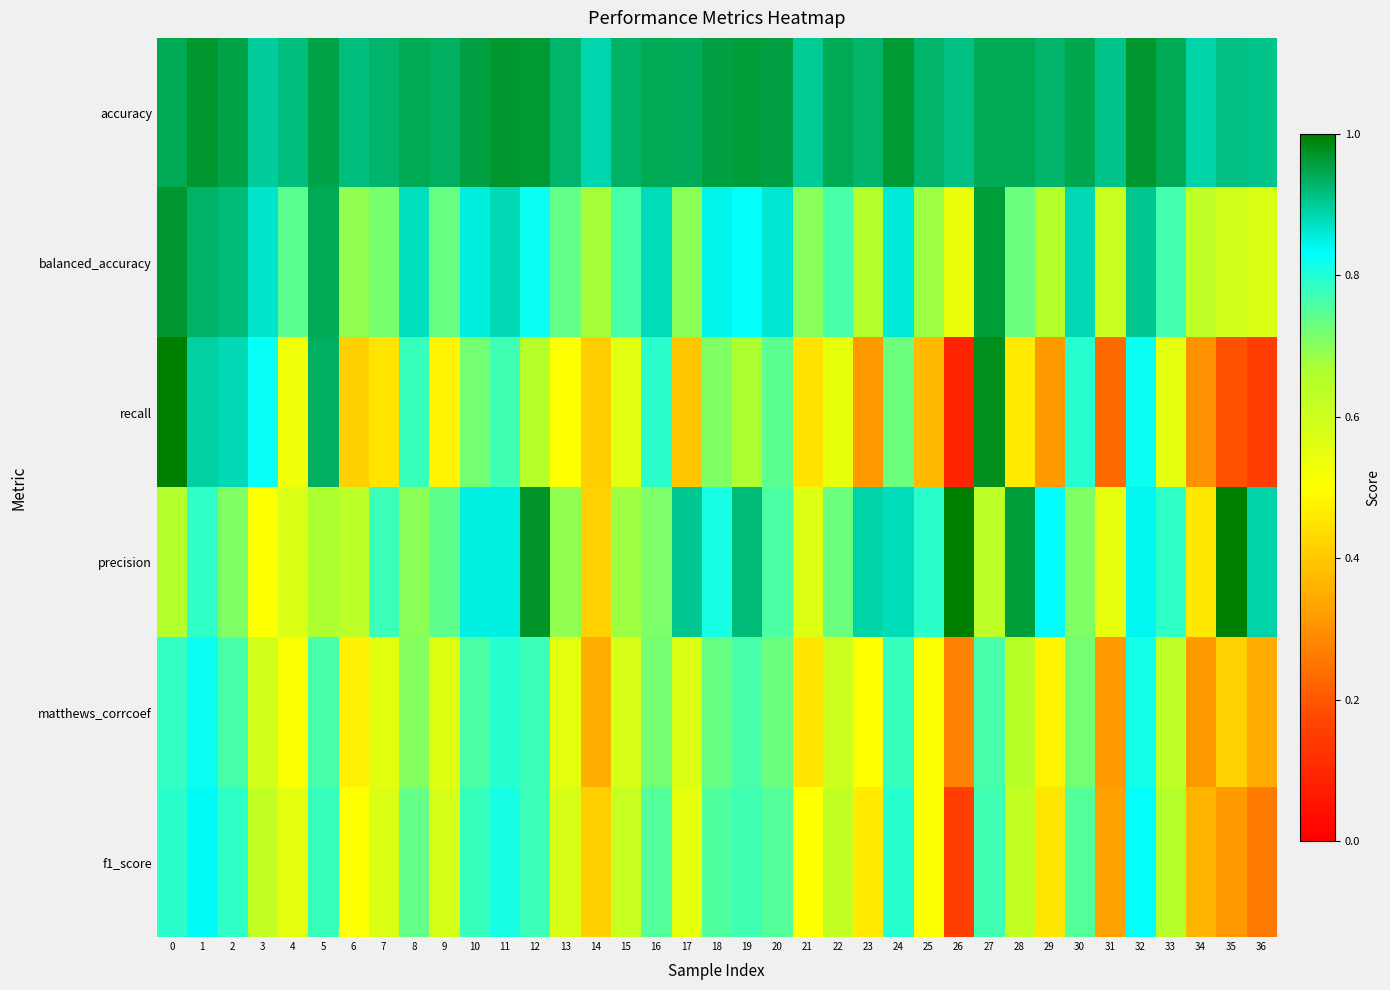

What is the minimum value shown in the chart?

0.1